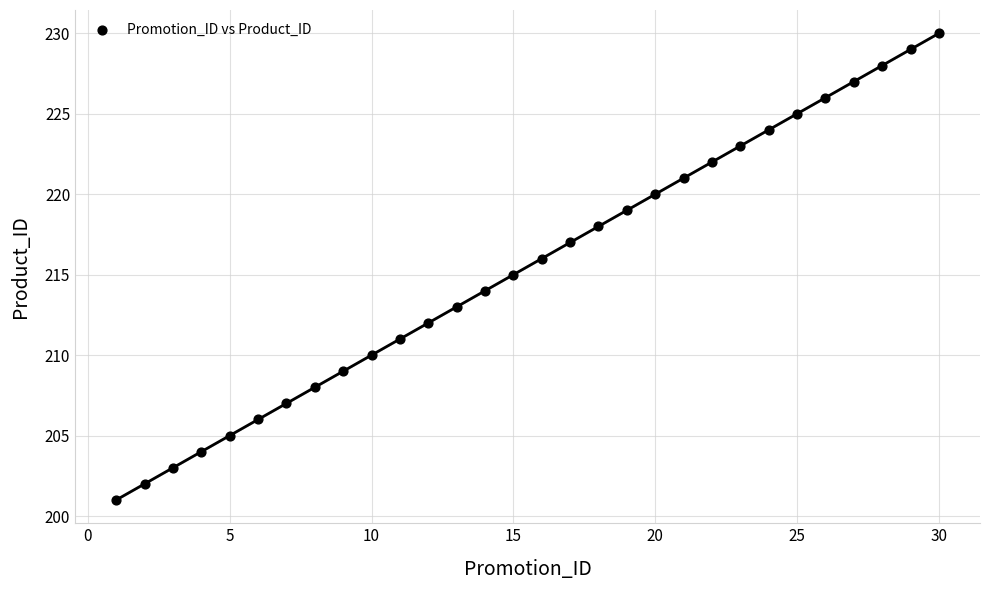

What is the range of Y values (max minus min)?

29